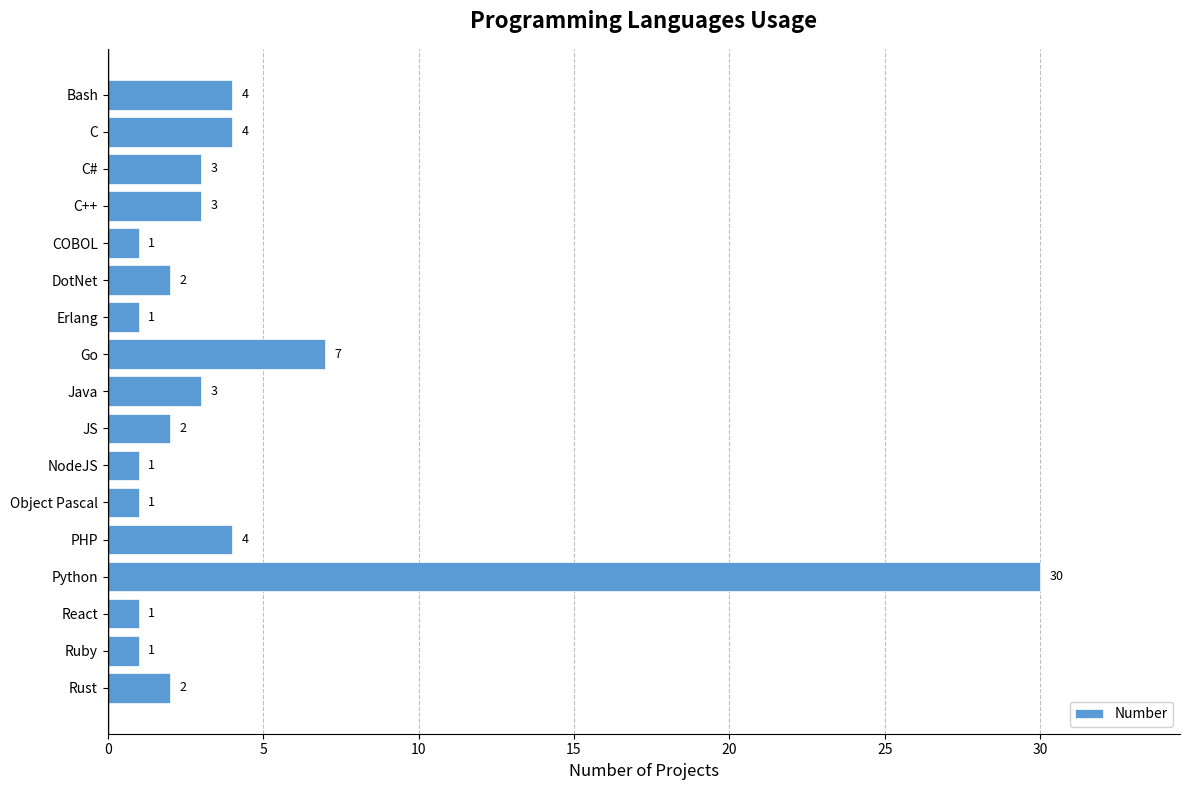

How many data points does each series have?

17